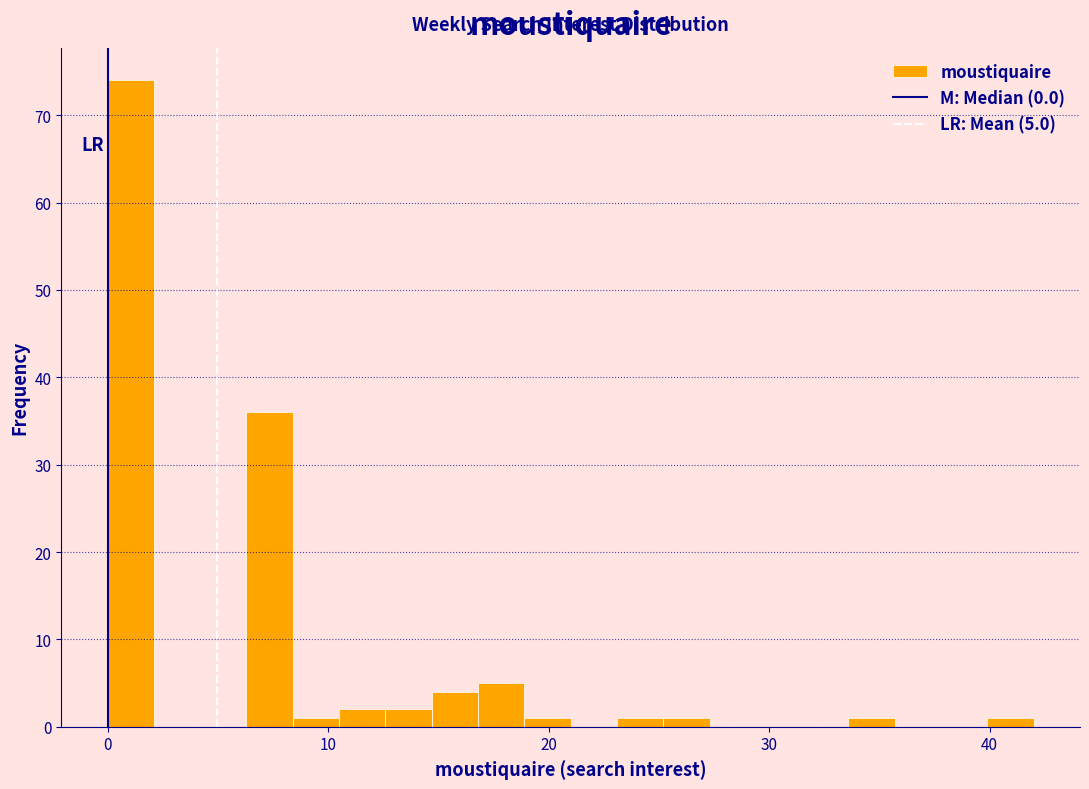

Read against the x-axis, roughly where is the centre of the tallest bar?

1